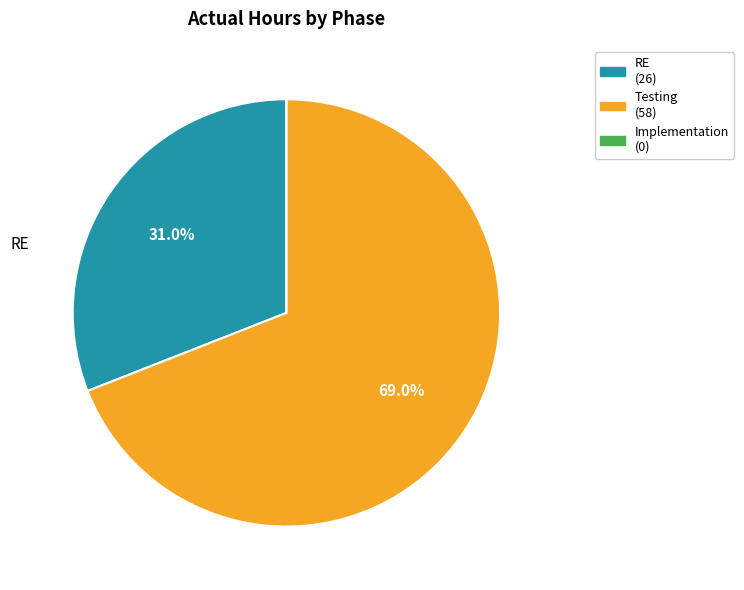

Which category has the biggest portion of the pie?

Testing